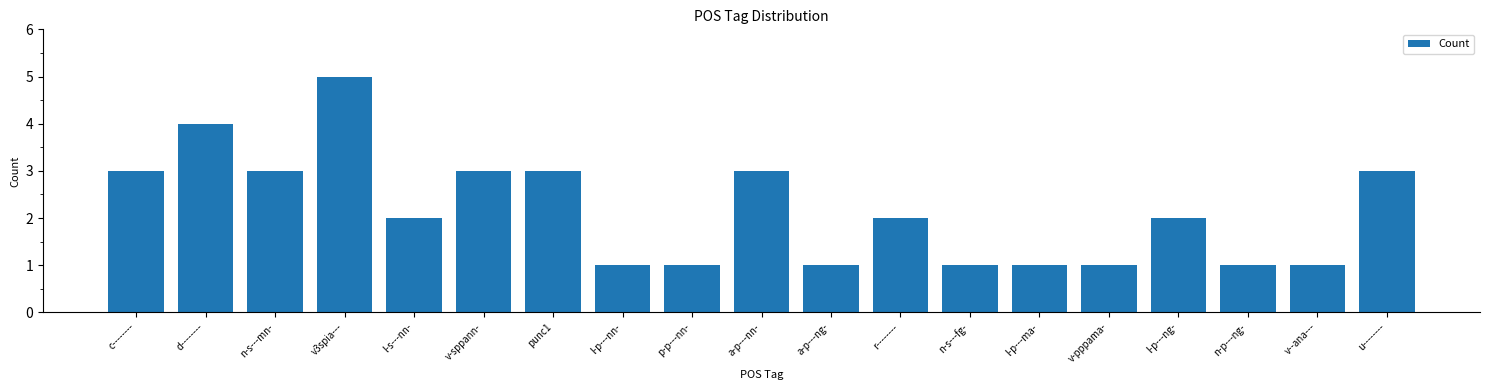

What is the approximate value at a-p---ng-?

1